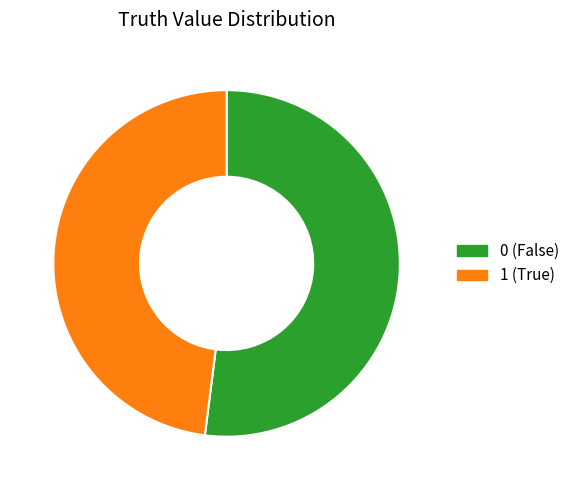

Does 0 represent more than half of the total?

Yes